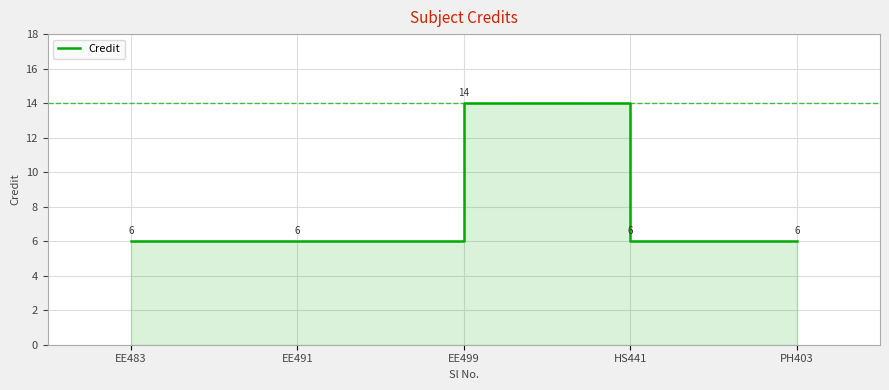

What is the ratio of the value at EE499 to the value at EE483?

2.3